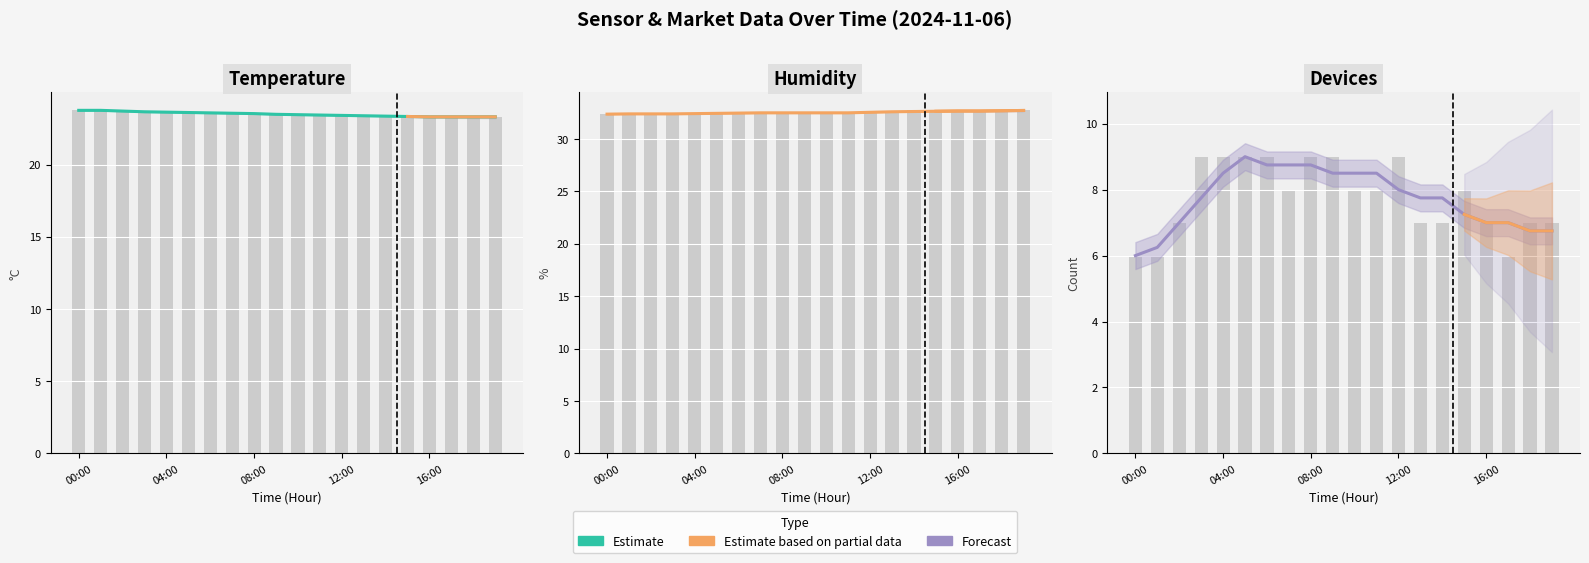

What is the difference between the second highest and minimum values in the Humidity series?

0.4